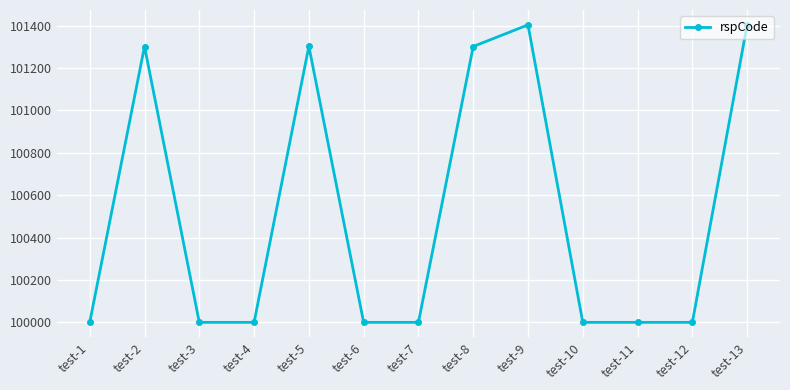

Is it true that the value at test-2 is 101301?

True